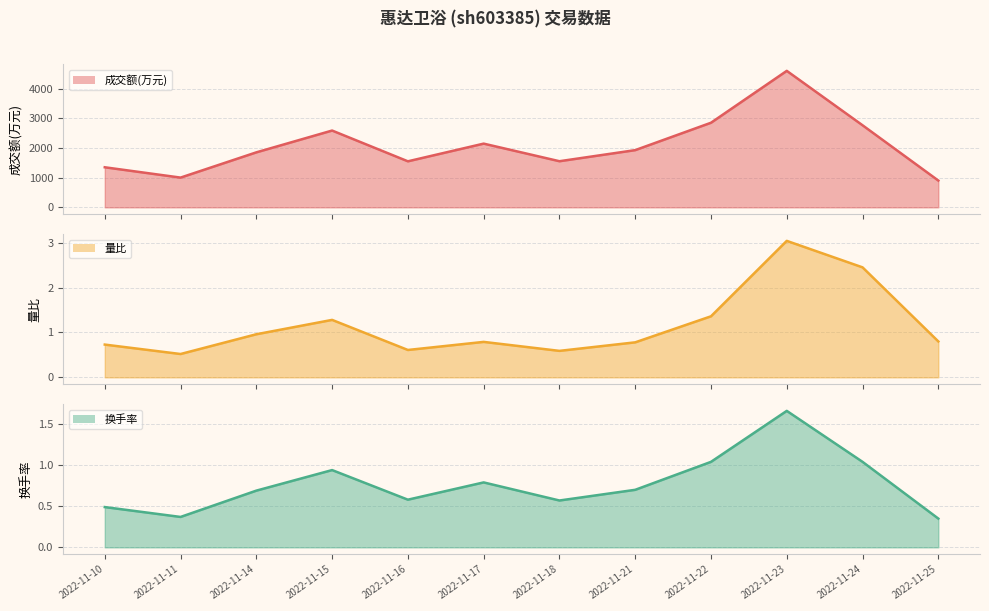

What is the value of the 换手率 line point at the 10th from the left?

1.7